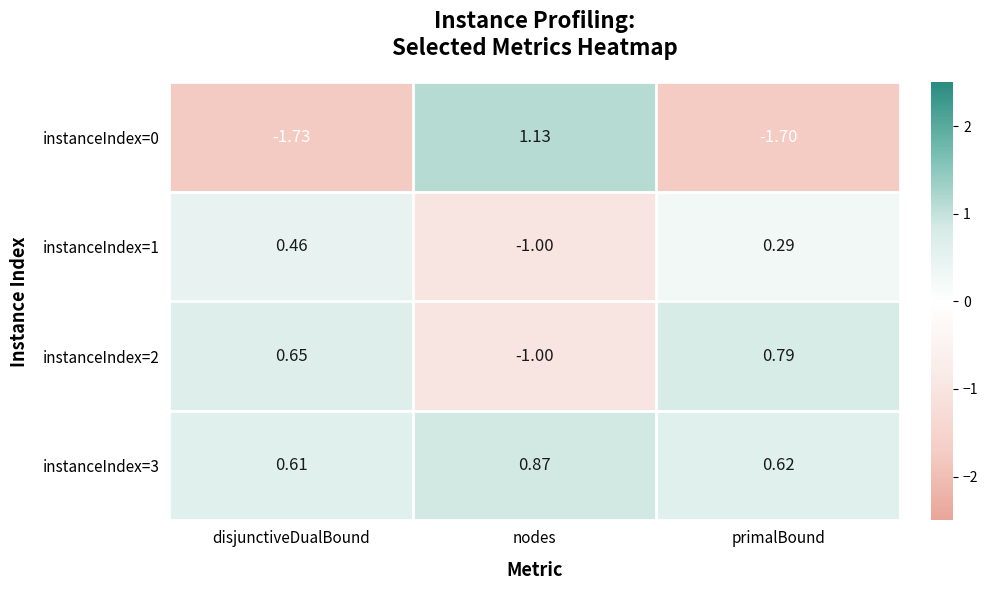

Which category has the highest value in the instanceIndex=0 series?

nodes